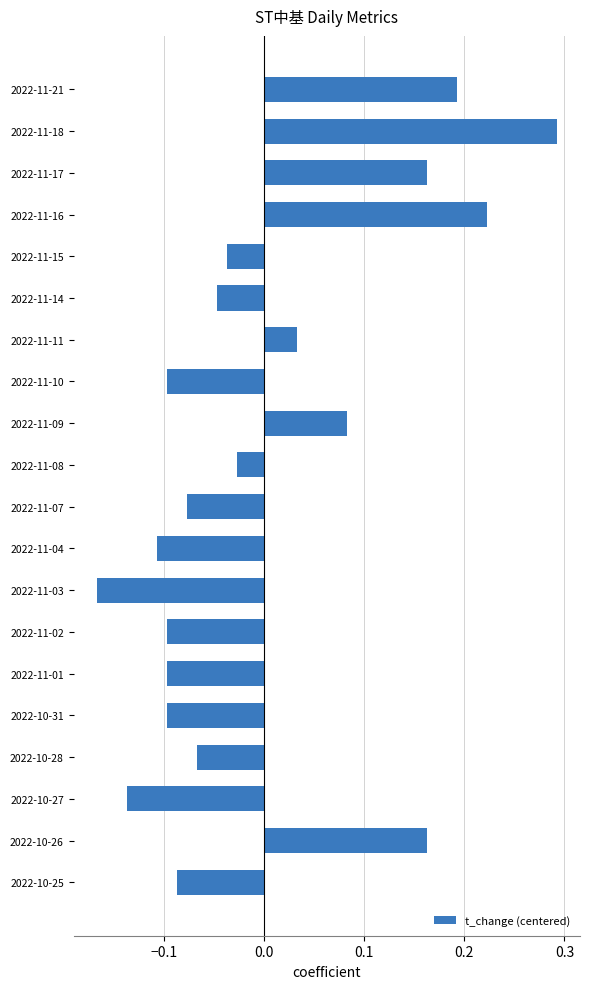

What is the difference between the maximum and second lowest values?

0.4